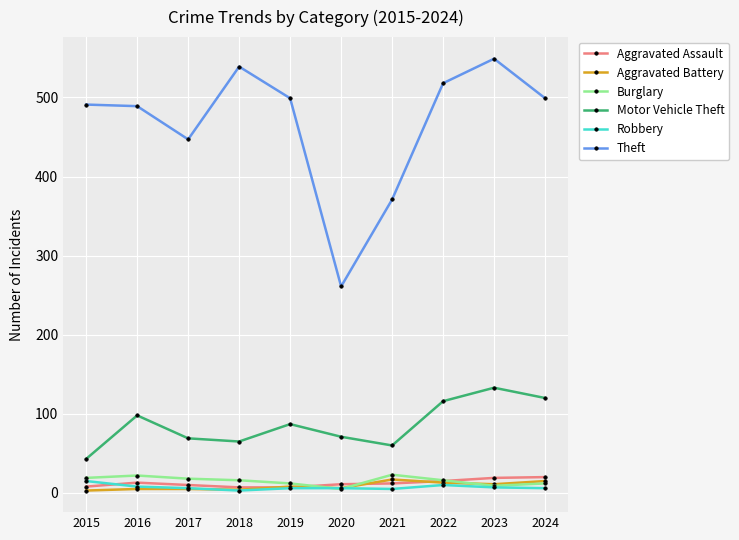

The Burglary series shows 23 at 2021. True or false?

True